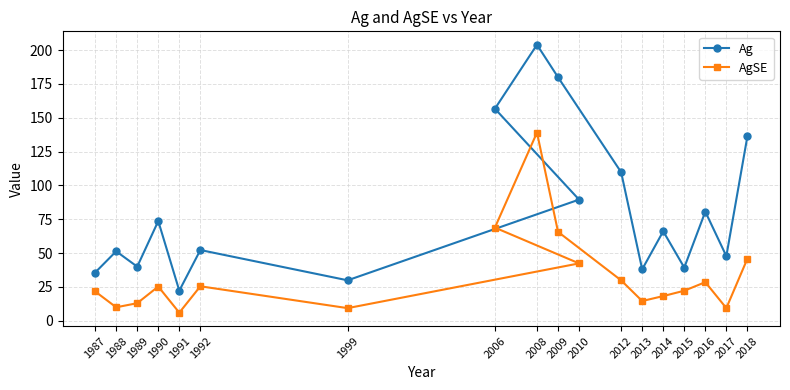

True or false: Ag and AgSE intersect in this chart.

False